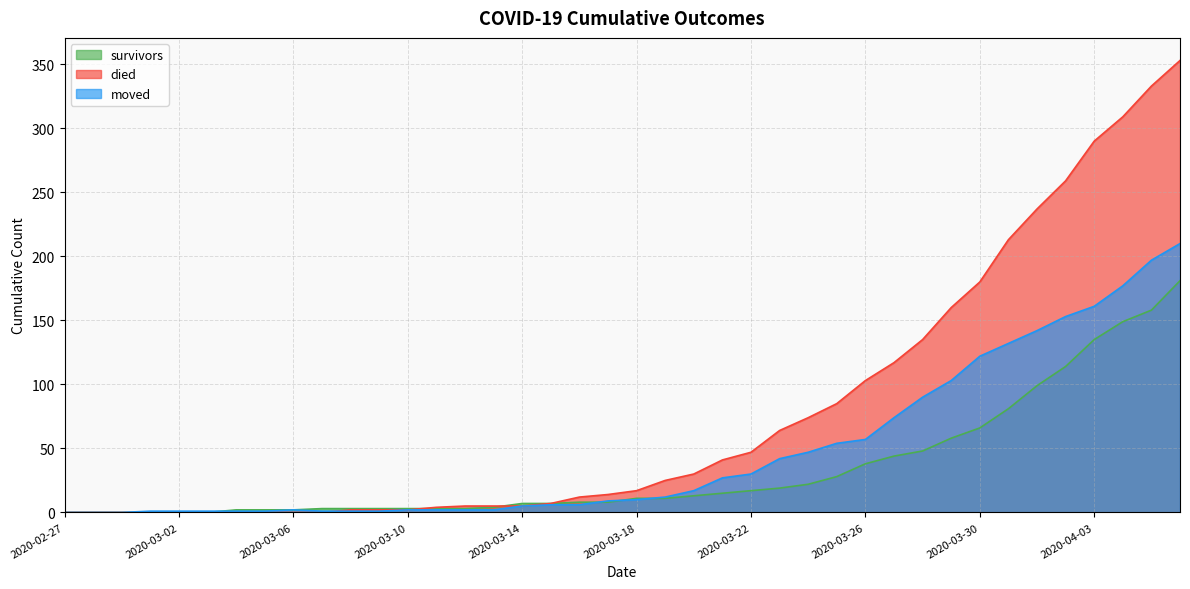

What is the label of the 8th point from the right?

2020-03-30